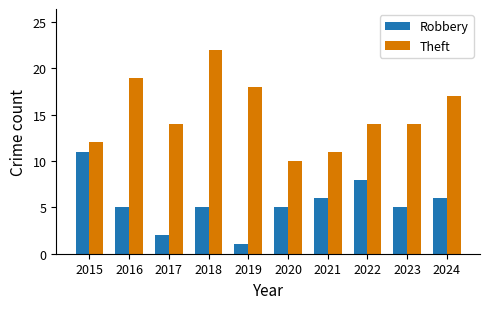

What is the minimum value shown in the chart?

1